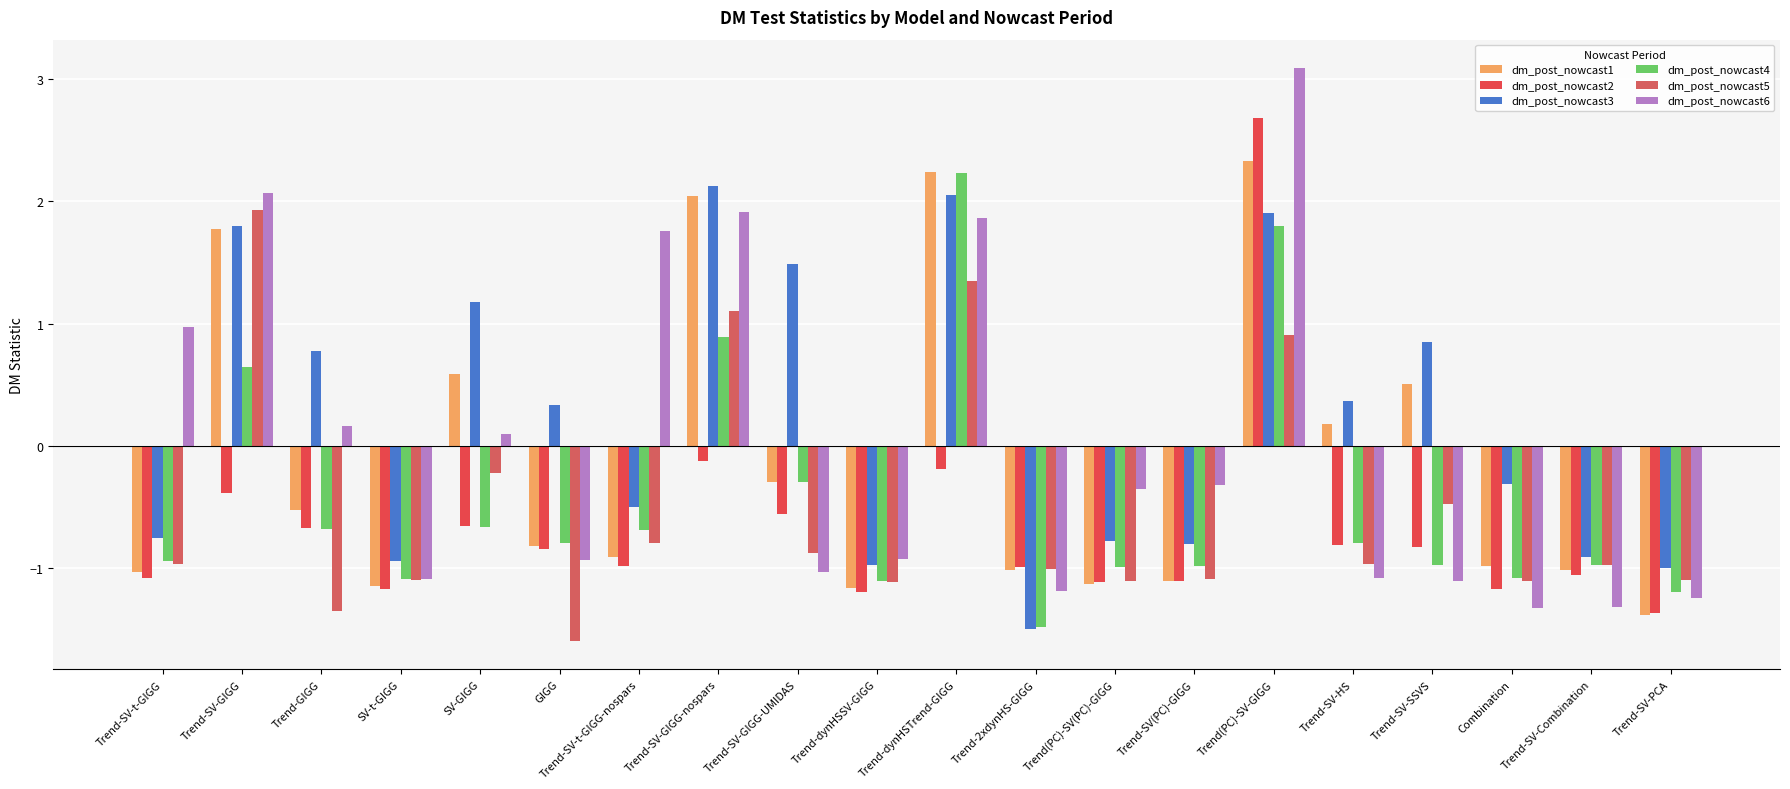

The dm_post_nowcast1 series shows -1.4 at Trend-SV-t-GIGG. True or false?

False